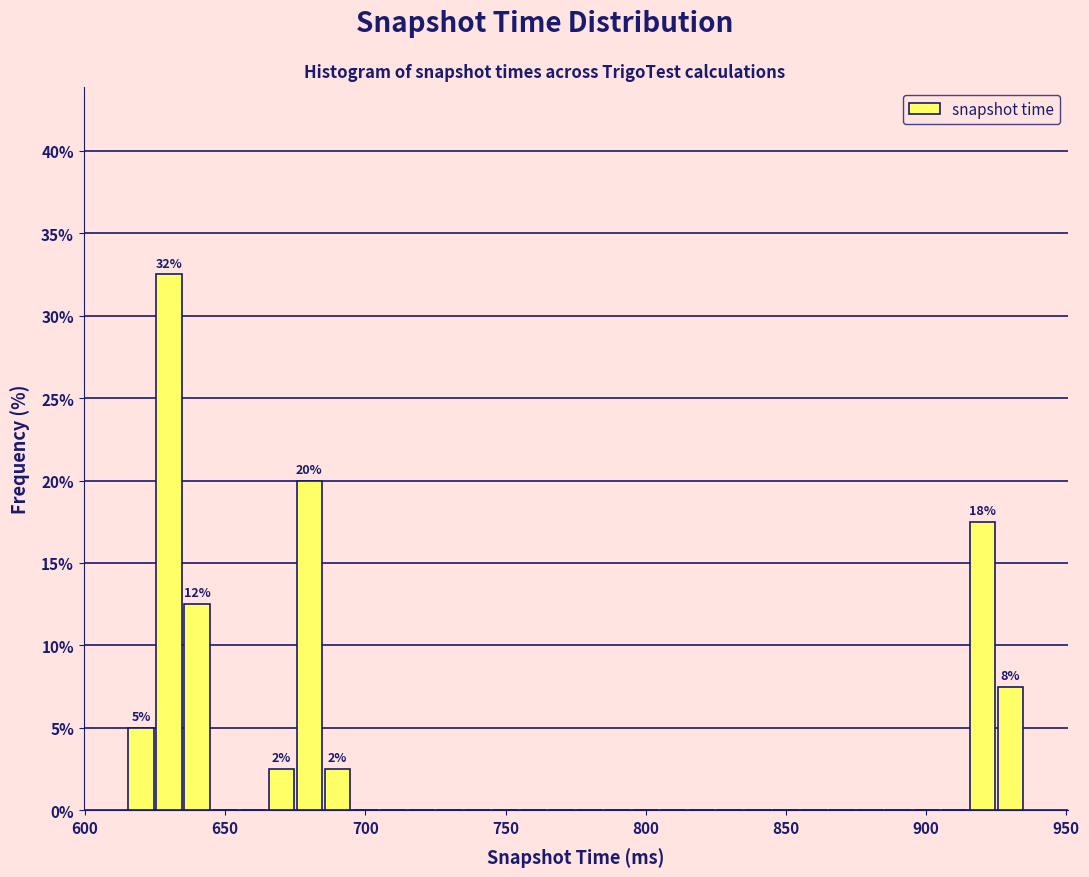

Around what value on the x-axis is the tallest bar? Give the approximate position of its centre, as read against the axis.

630